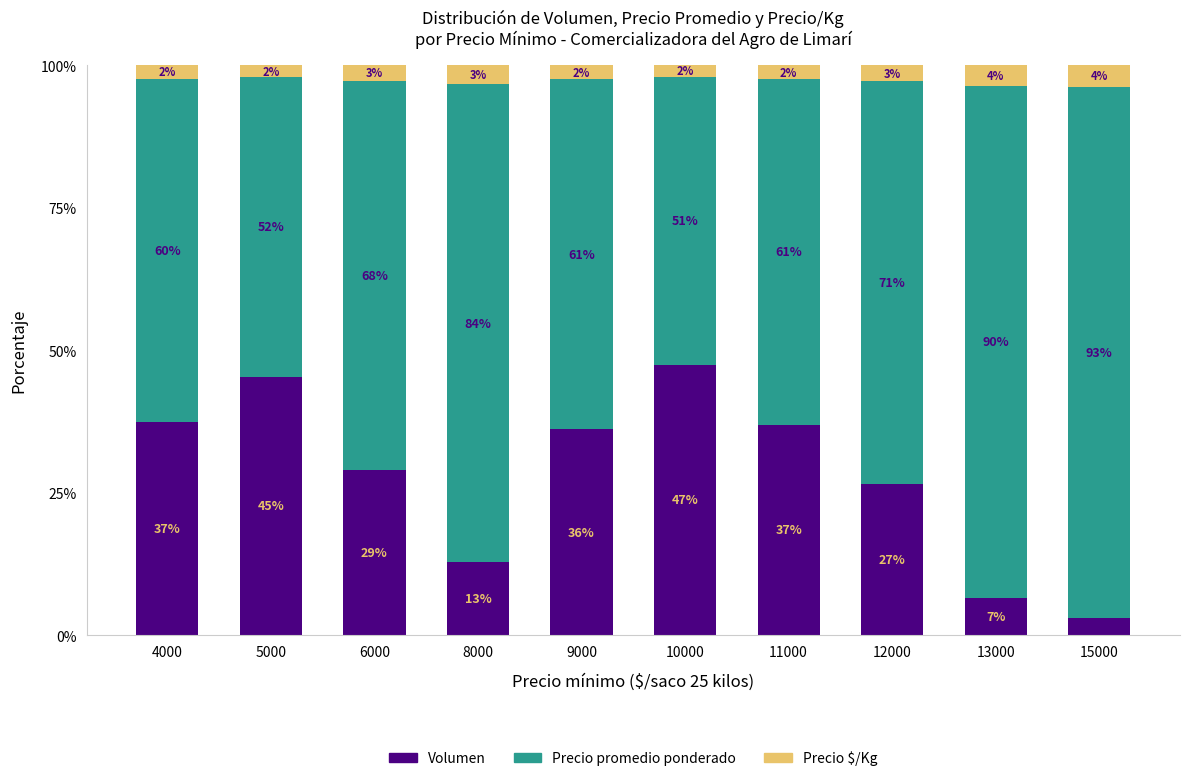

Which category has the lowest value in the Volumen series?

15000